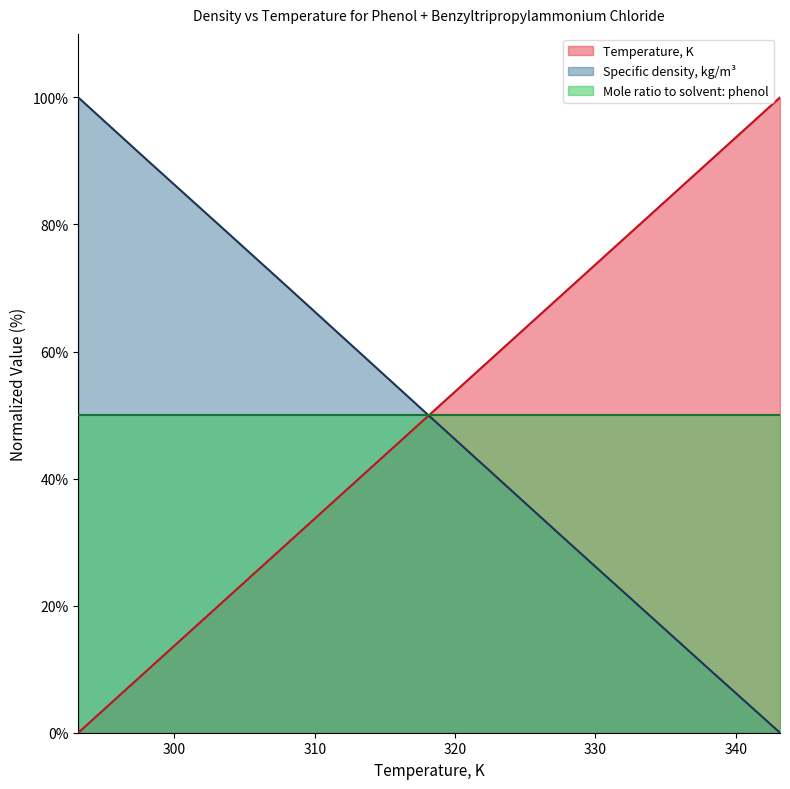

Rank the categories by Specific density, kg/m3 value from highest to lowest.

293.15, 298.15, 303.15, 308.15, 313.15, 318.15, 323.15, 328.15, 333.15, 338.15, 343.15